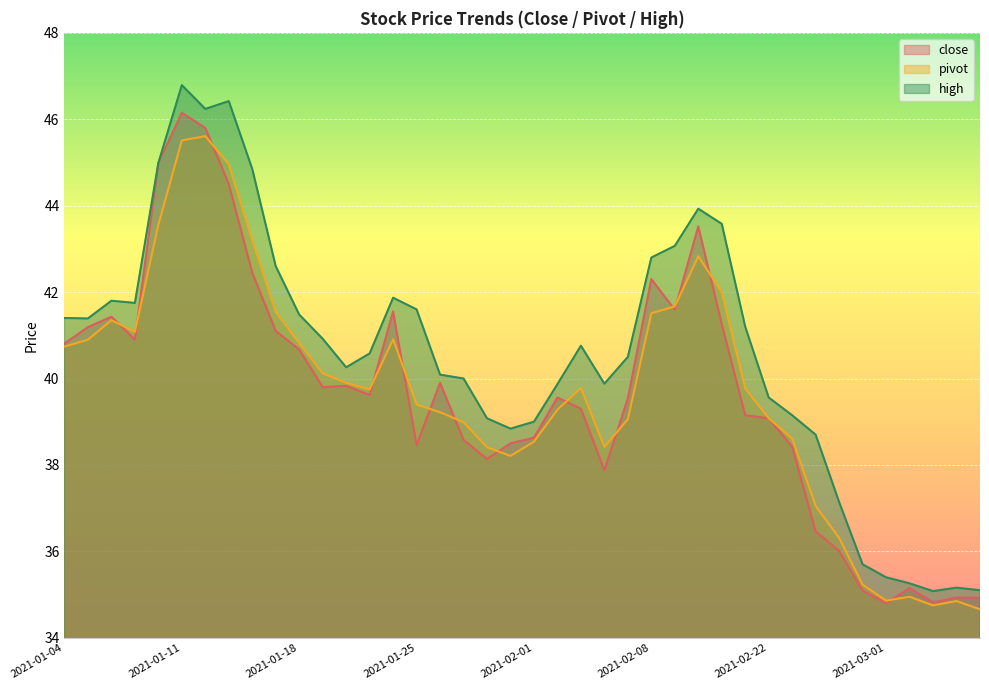

What is the difference between the maximum and minimum values in the pivot series?

11.0